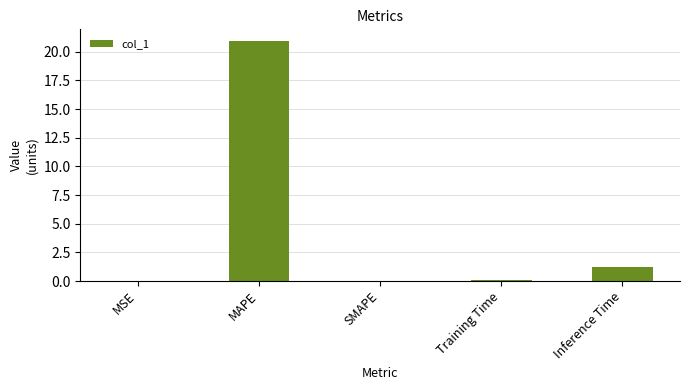

Read the value at MAPE.

20.9